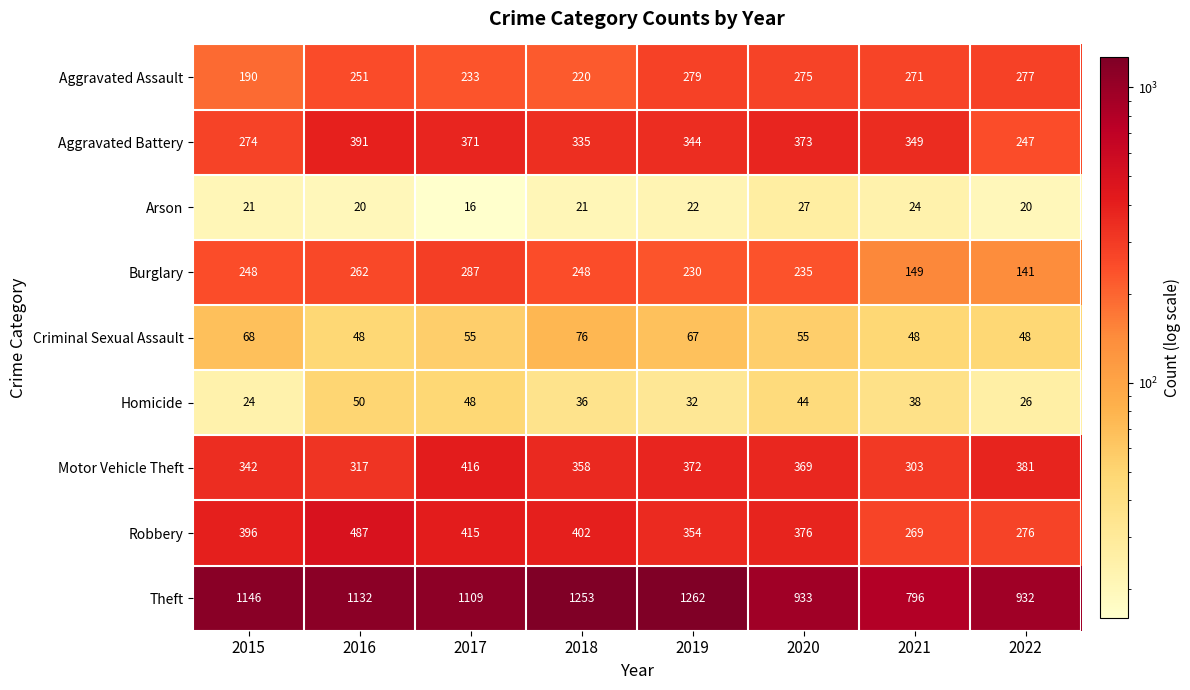

How many values in the Burglary series are below 248?

4